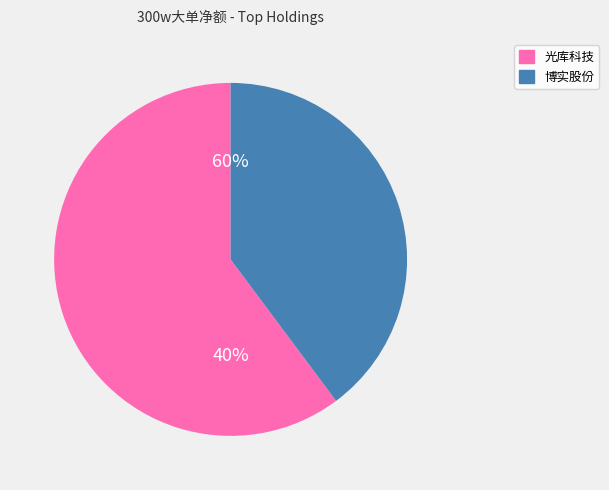

Is the sum of 博实股份 and 光库科技 greater than half?

Yes